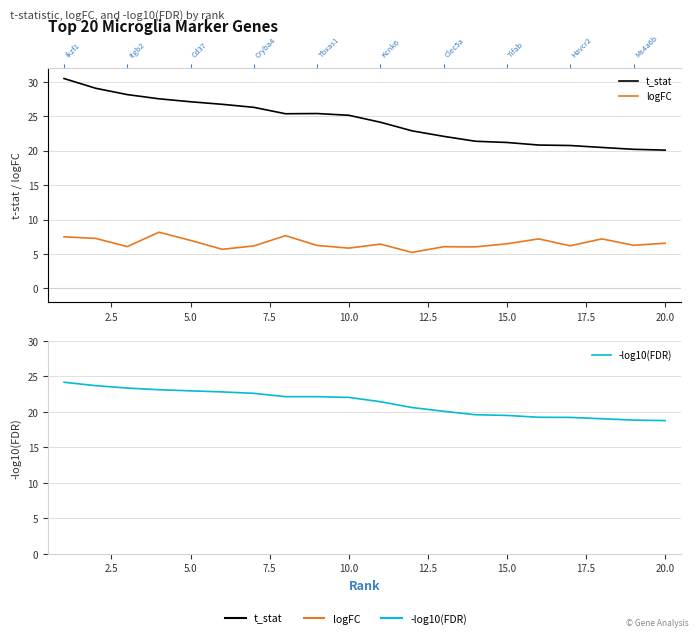

Rank the series by their maximum value, from highest to lowest.

t_stat, -log10(FDR), logFC